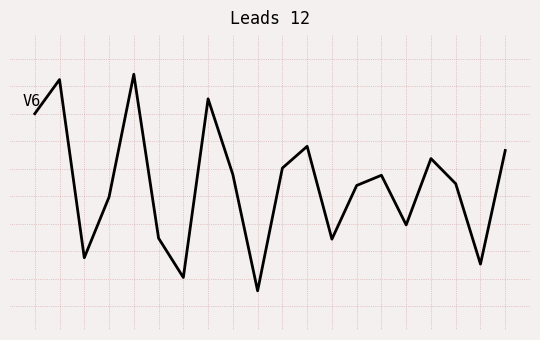

Rank the categories by value from lowest to highest.

9, 6, 18, 2, 12, 5, 15, 3, 13, 17, 14, 8, 10, 16, 19, 11, 0, 7, 1, 4